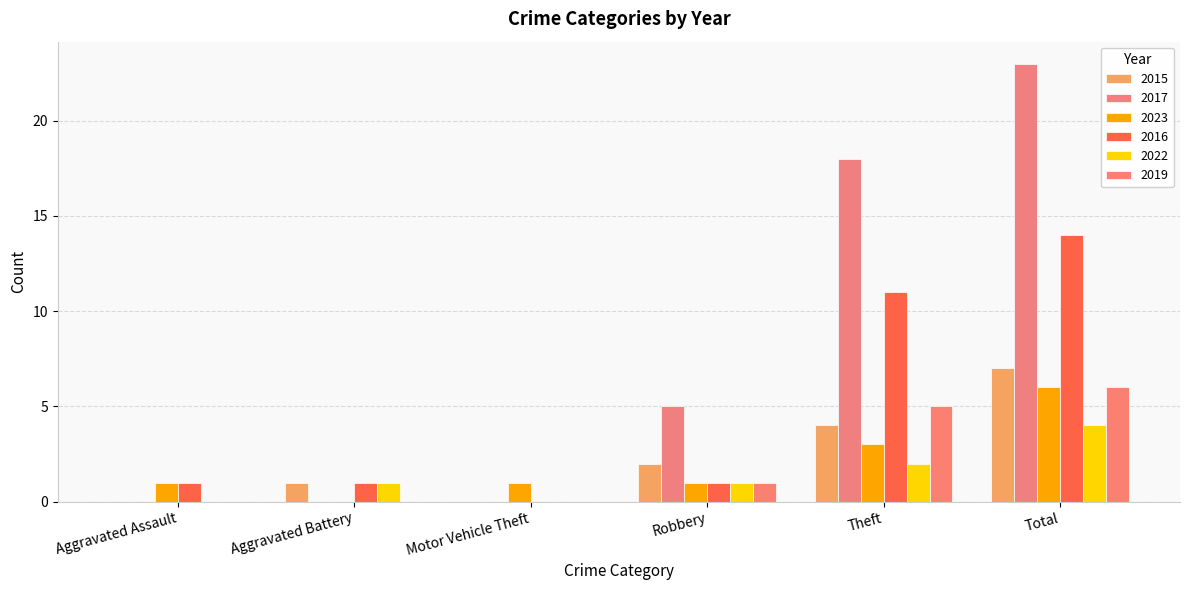

Does the chart contain stacked bars?

No